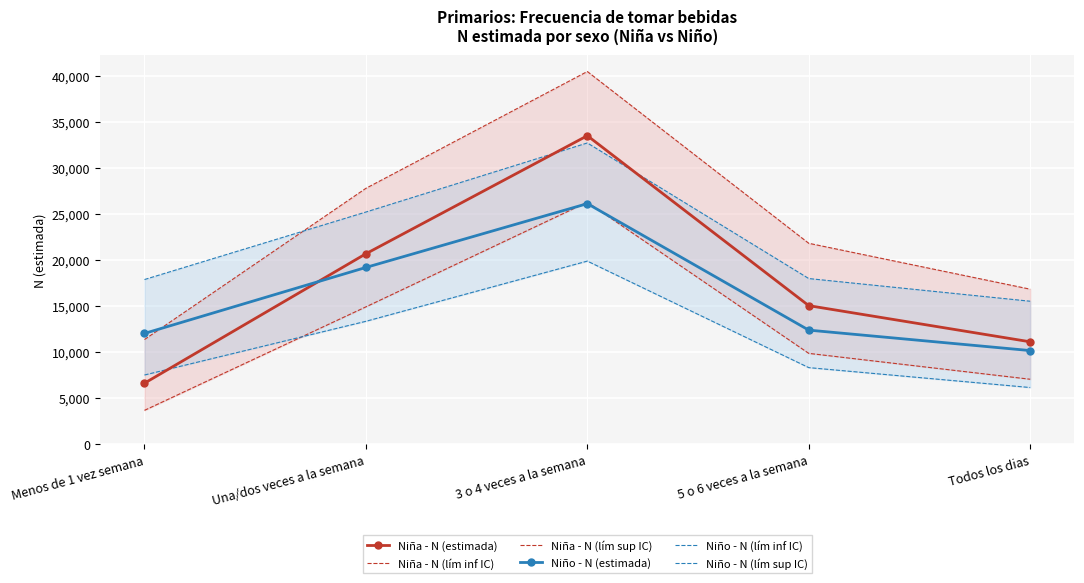

What is the value of the Niño - N (lím sup IC) point at the 1st from the left?

17871